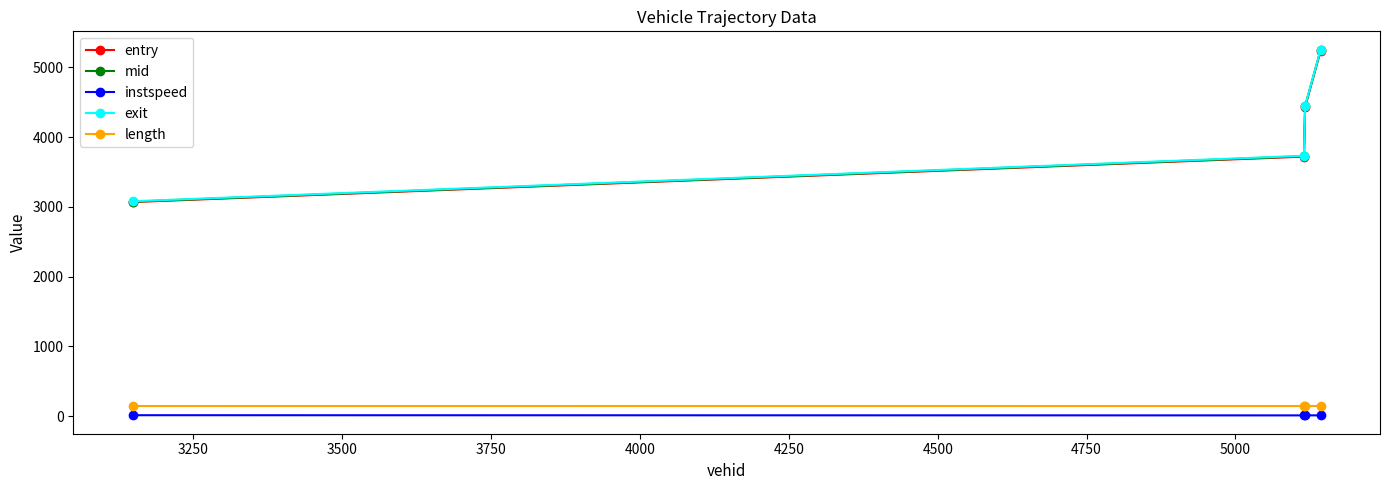

True or false: mid and length intersect in this chart.

False